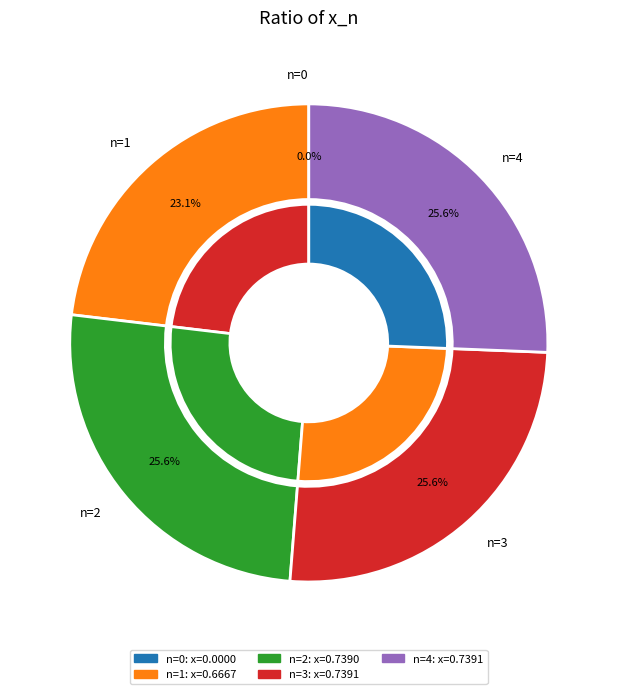

What percentage is NOT represented by n=0?

100.0%